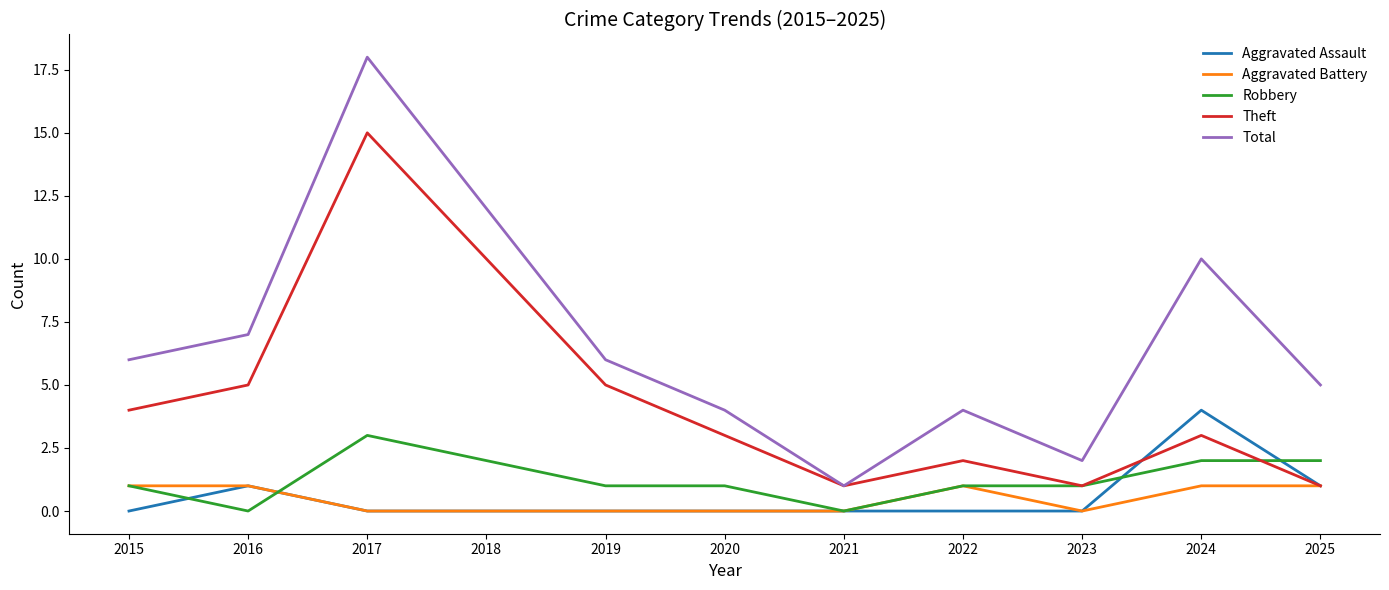

What is the difference between the Robbery values at 2017 and 2018?

1